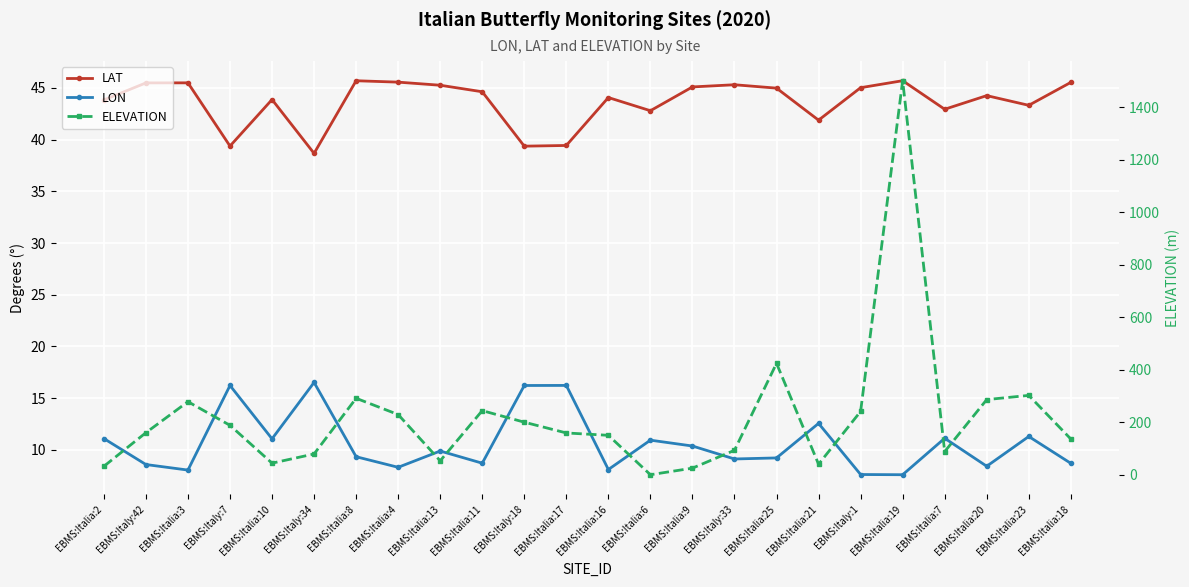

The ELEVATION series shows 71.3 at EBMS:Italy:18. True or false?

False